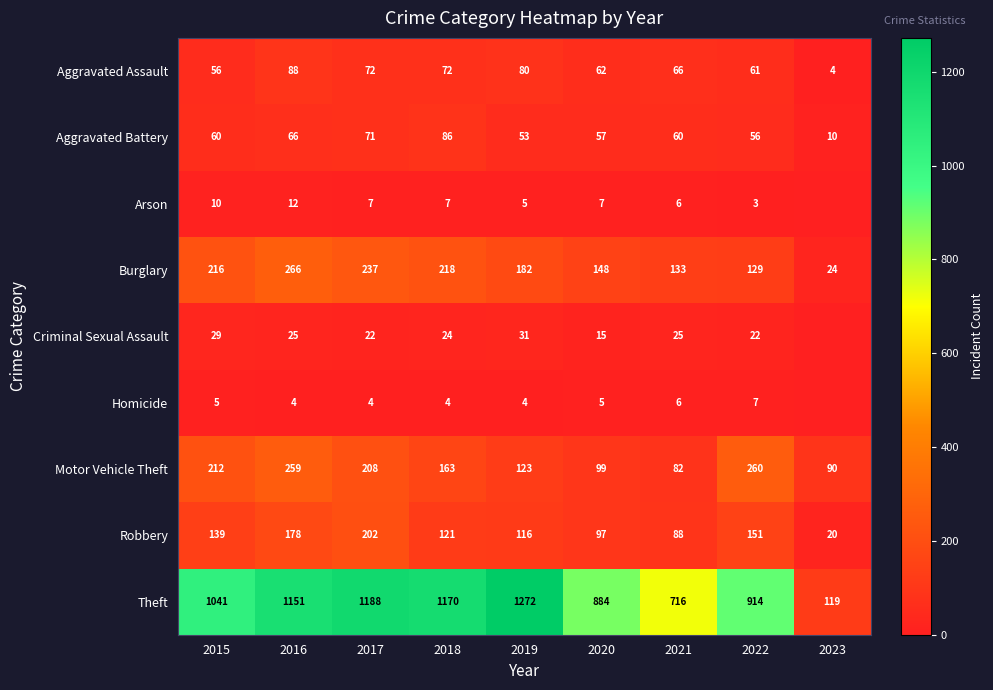

Which category has the highest value in the Theft series?

2019